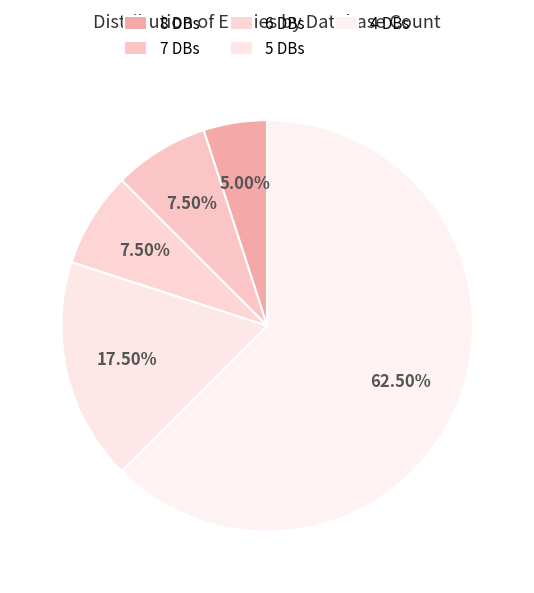

What is the smallest slice in the pie chart?

Db_count_8